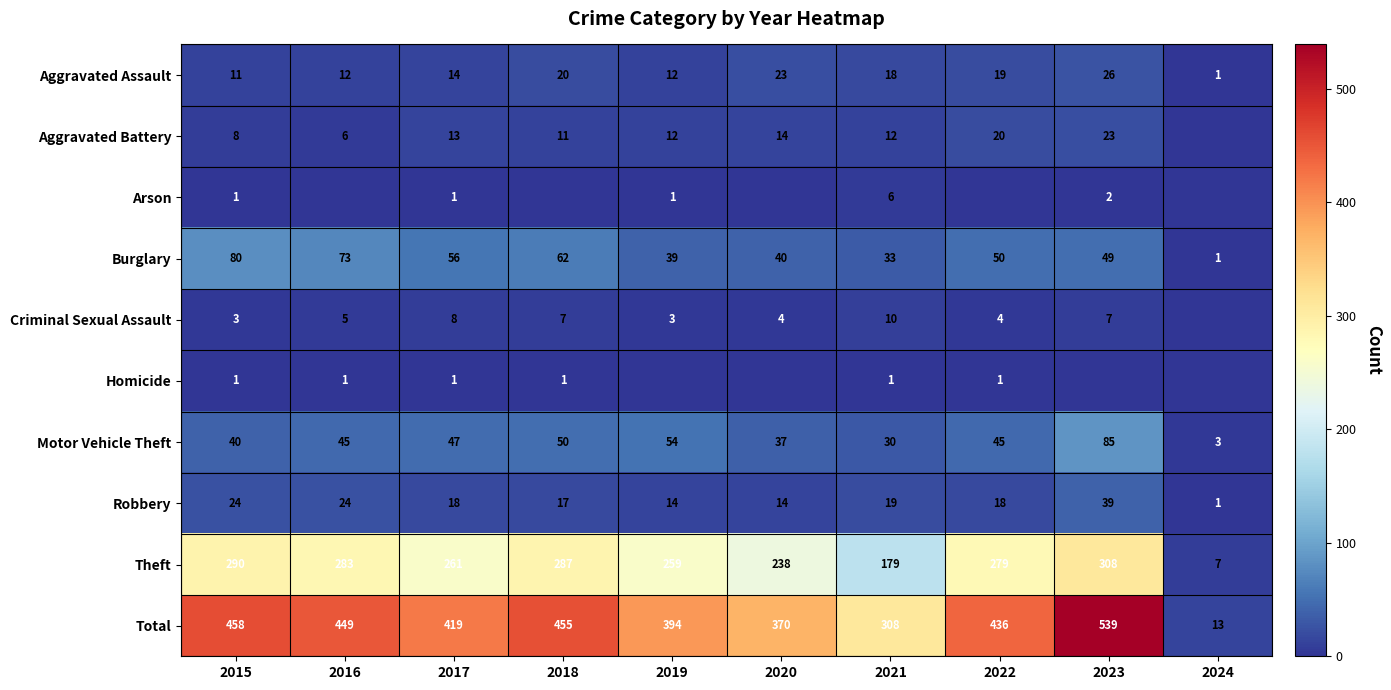

The Burglary series shows 40 at 2020. True or false?

True